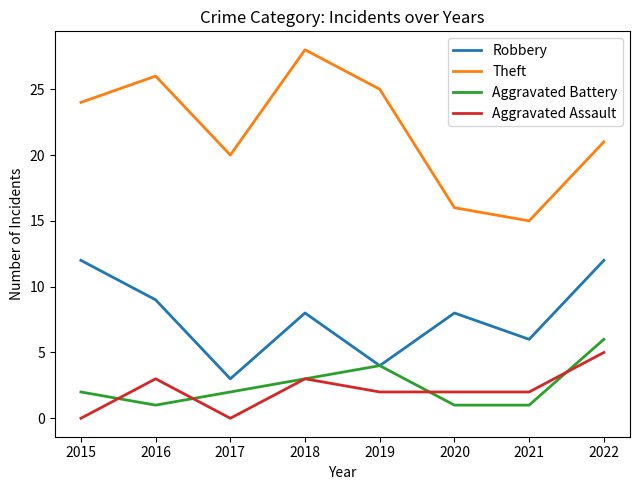

Reading left to right, what are all the values shown in this chart?

Robbery: 12	9	3	8	4	8	6	12
Theft: 24	26	20	28	25	16	15	21
Aggravated Battery: 2	1	2	3	4	1	1	6
Aggravated Assault: 0	3	0	3	2	2	2	5